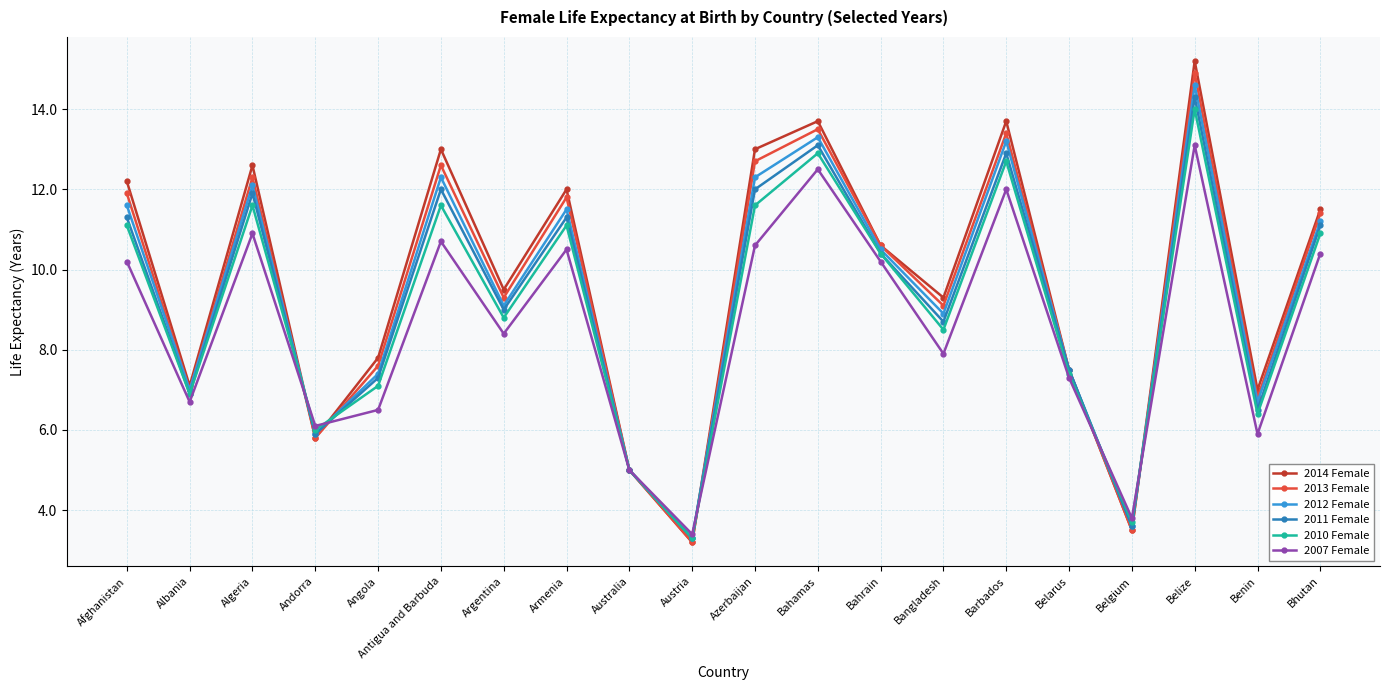

Does the chart display data point markers on the line(s)?

Yes